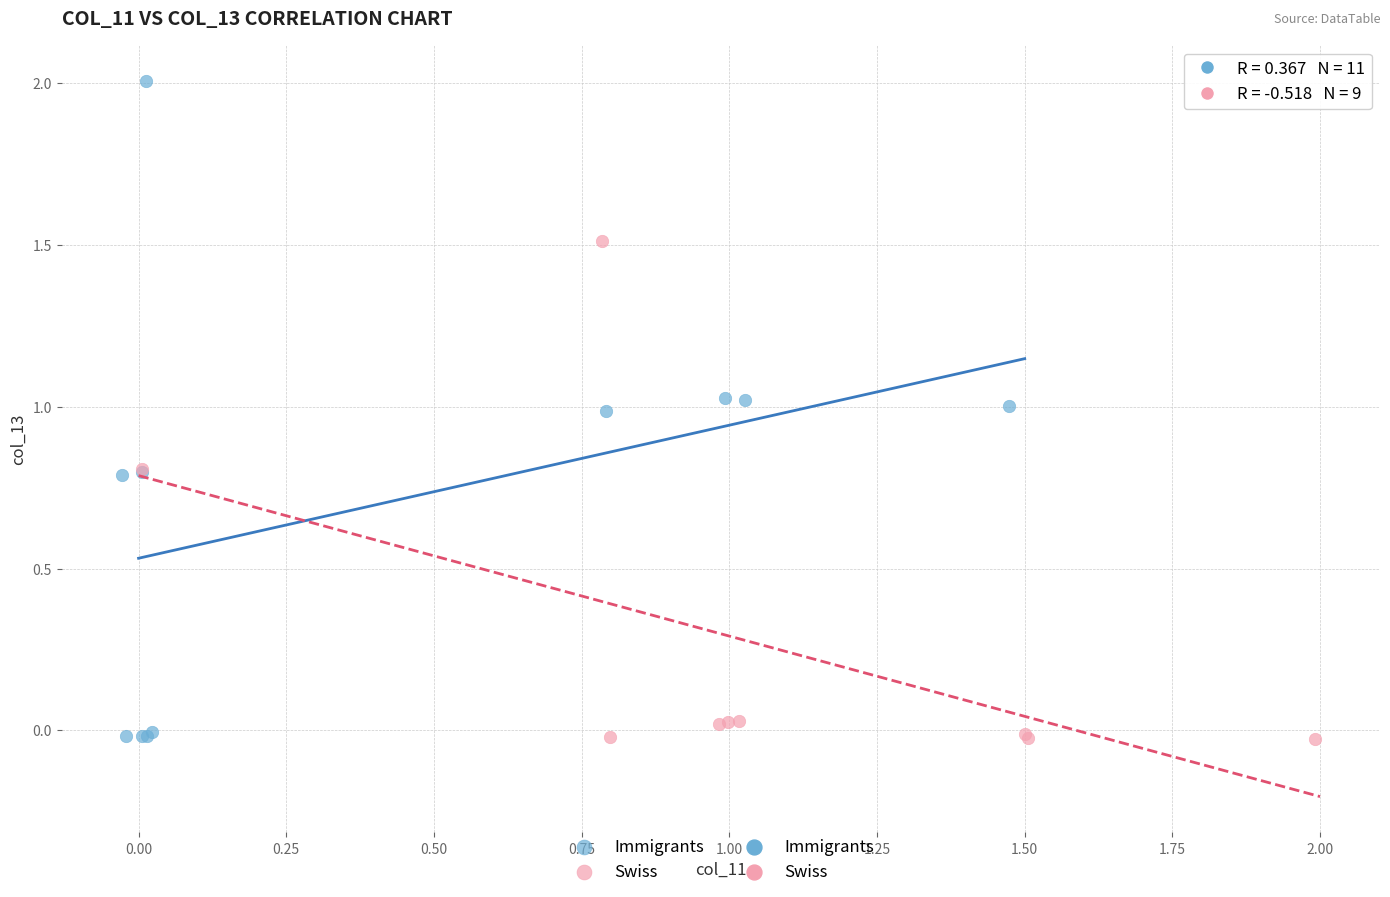

Which series contains the highest Y value?

Immigrants